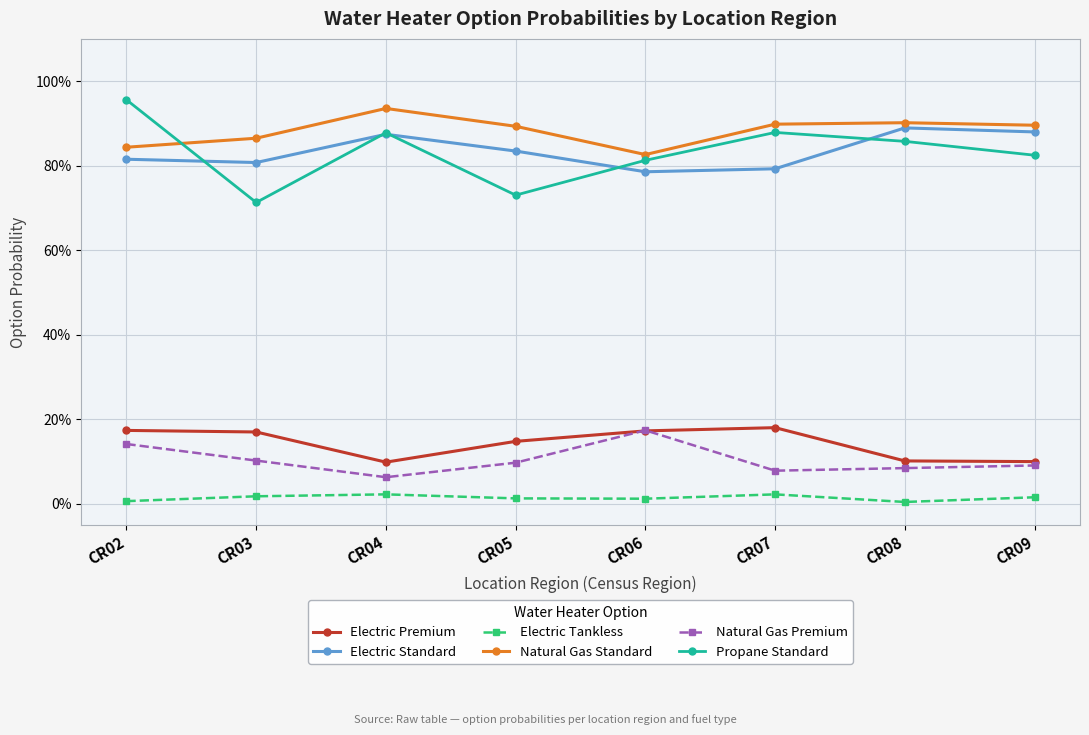

What is the value of the Natural Gas Premium point at the 5th from the left?

0.2